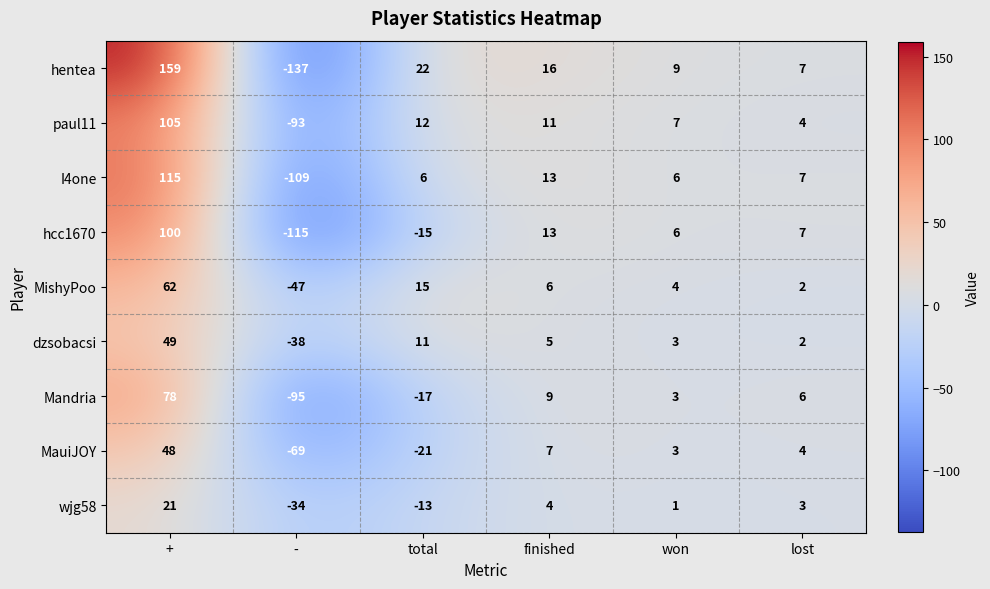

Which series has the largest total across all categories?

hentea